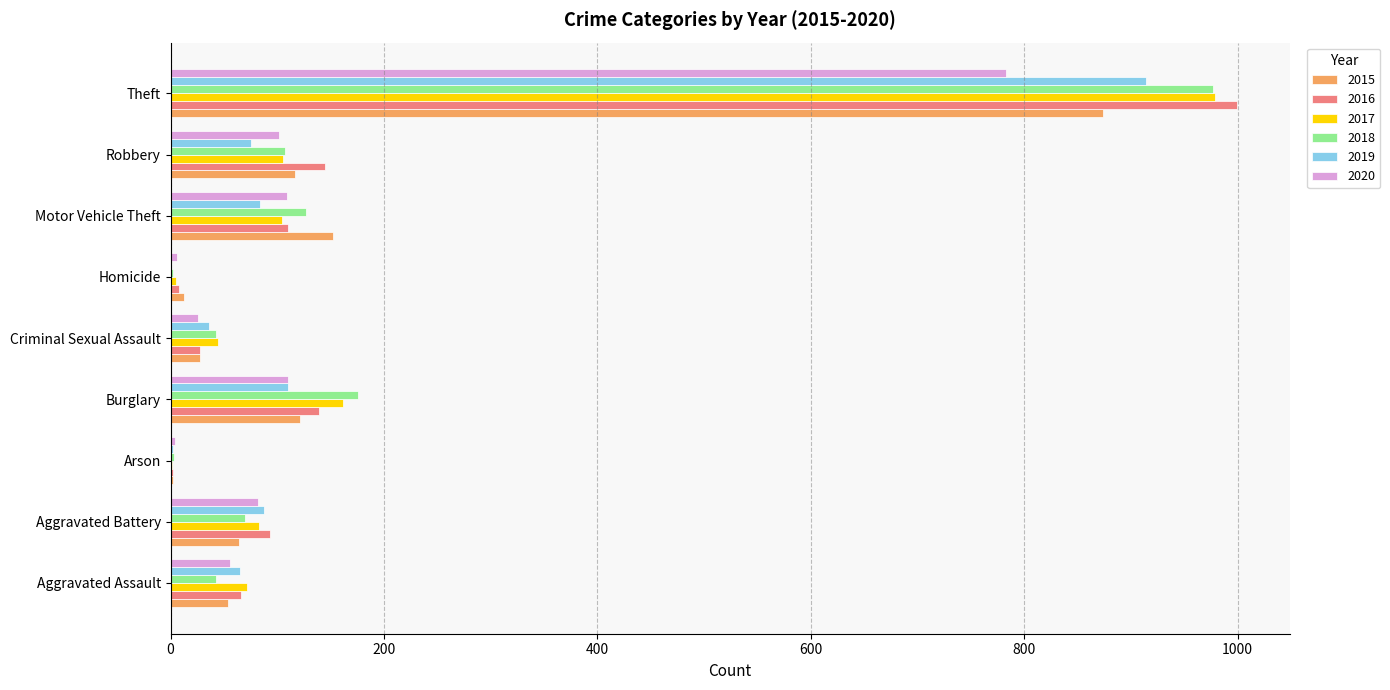

At which label does 2016 reach its peak?

Theft